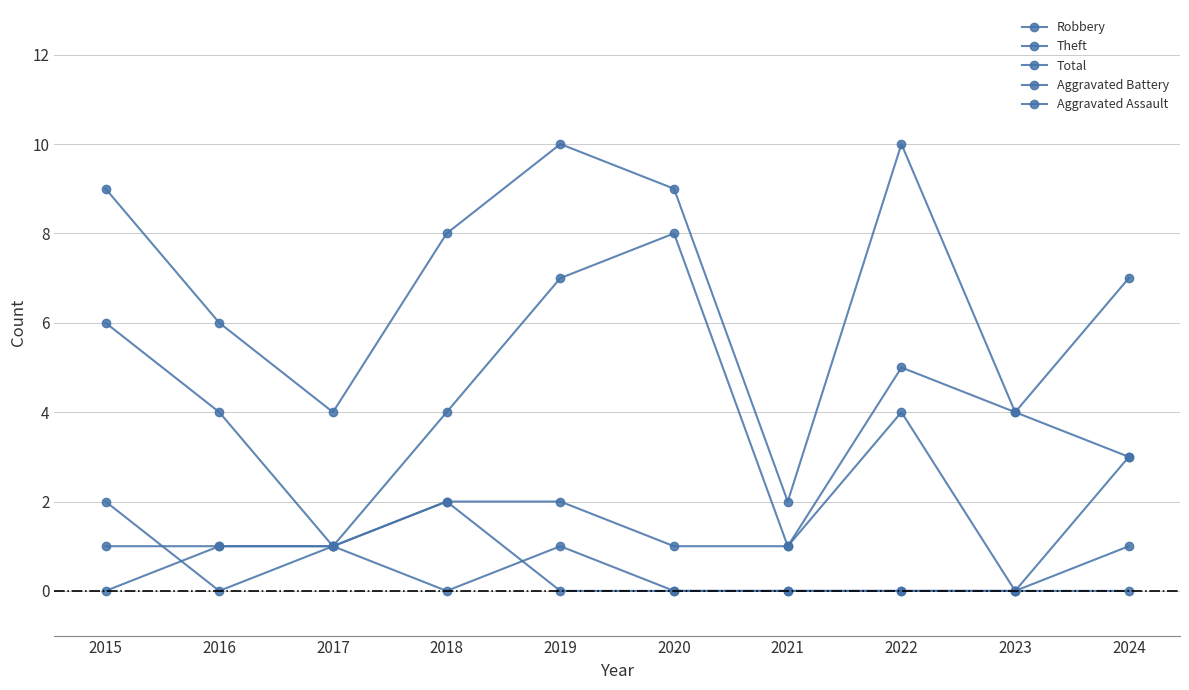

At which category does Robbery reach its first local valley?

2016